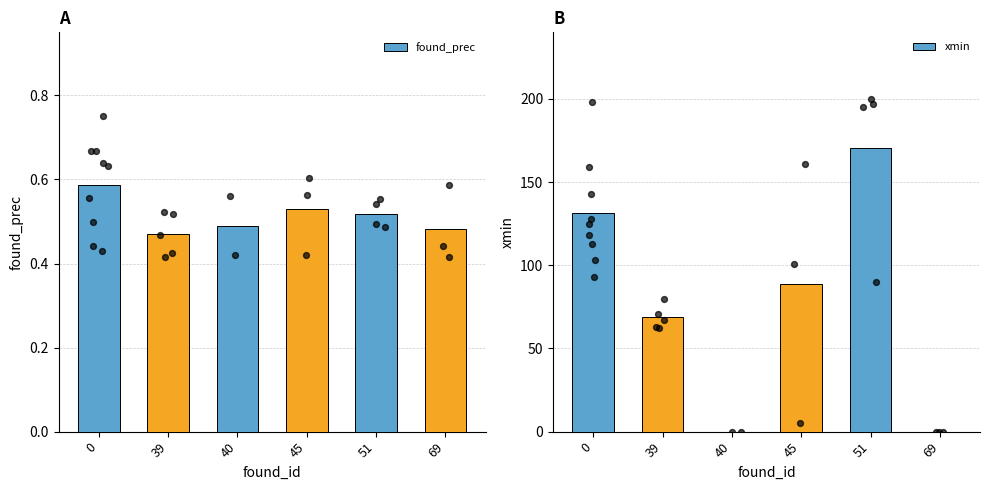

What is the total value across all series at 51?

171.0